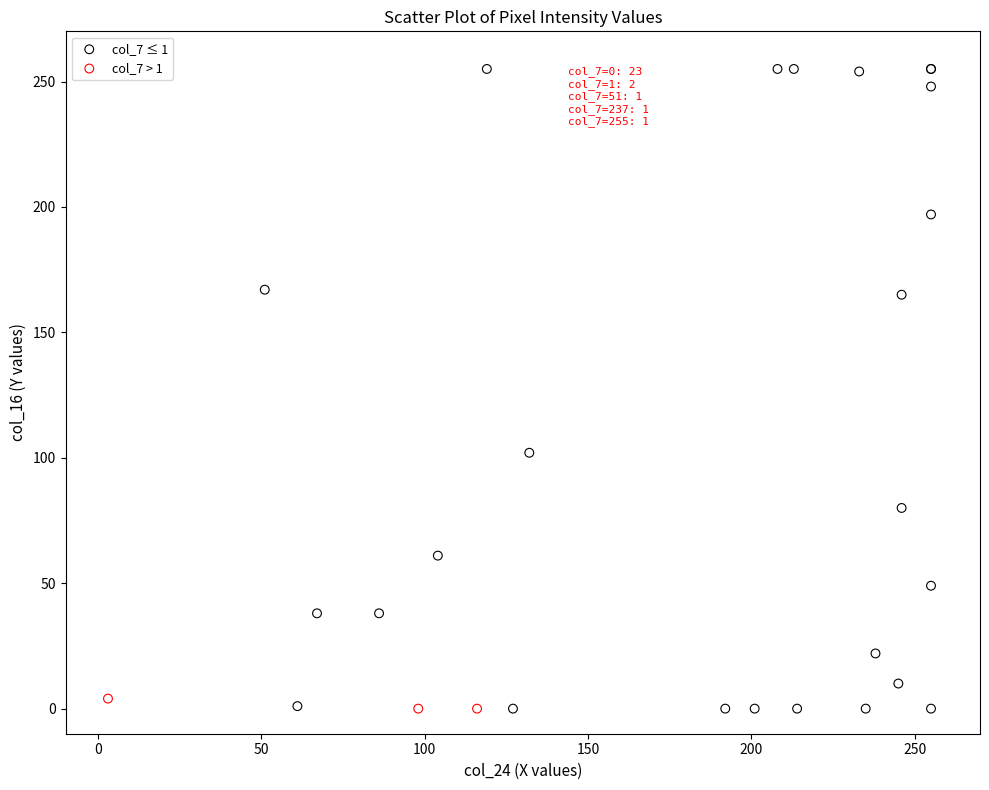

Which series has the largest Y range (max minus min)?

col_7 ≤ 1